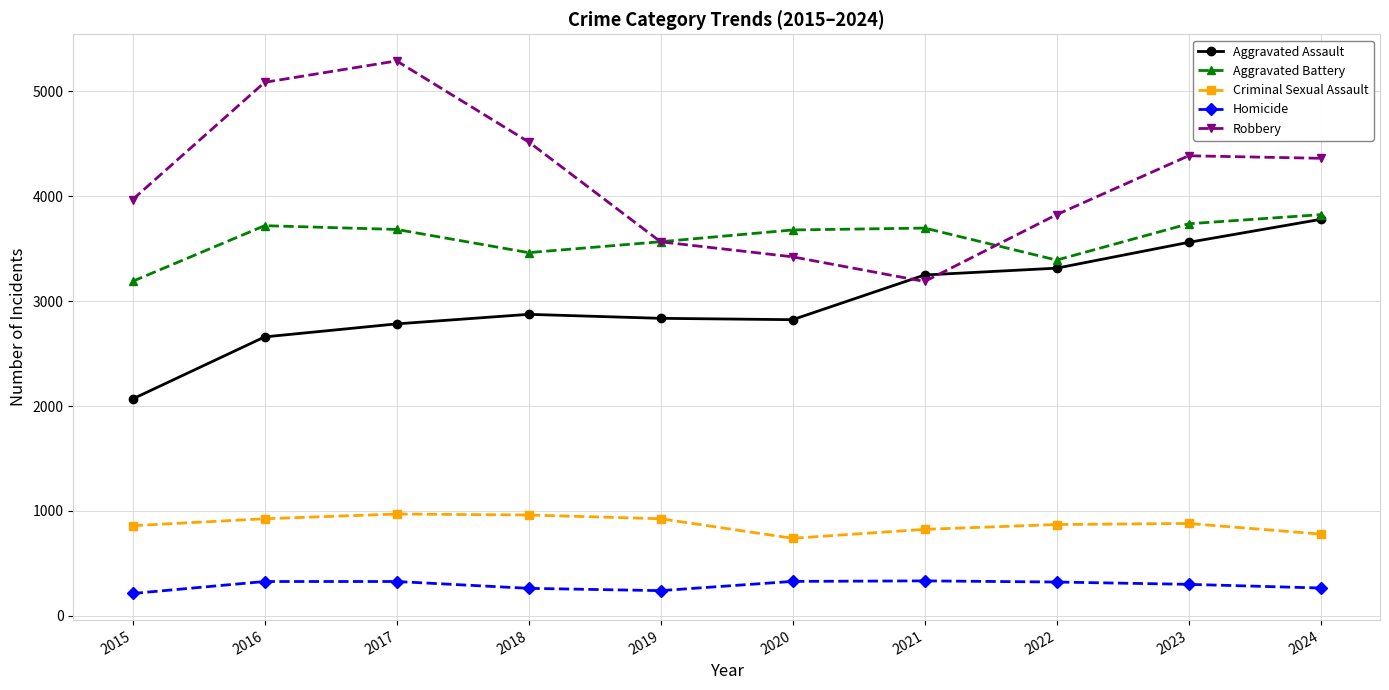

Where does the Criminal Sexual Assault series first go above 881?

2016